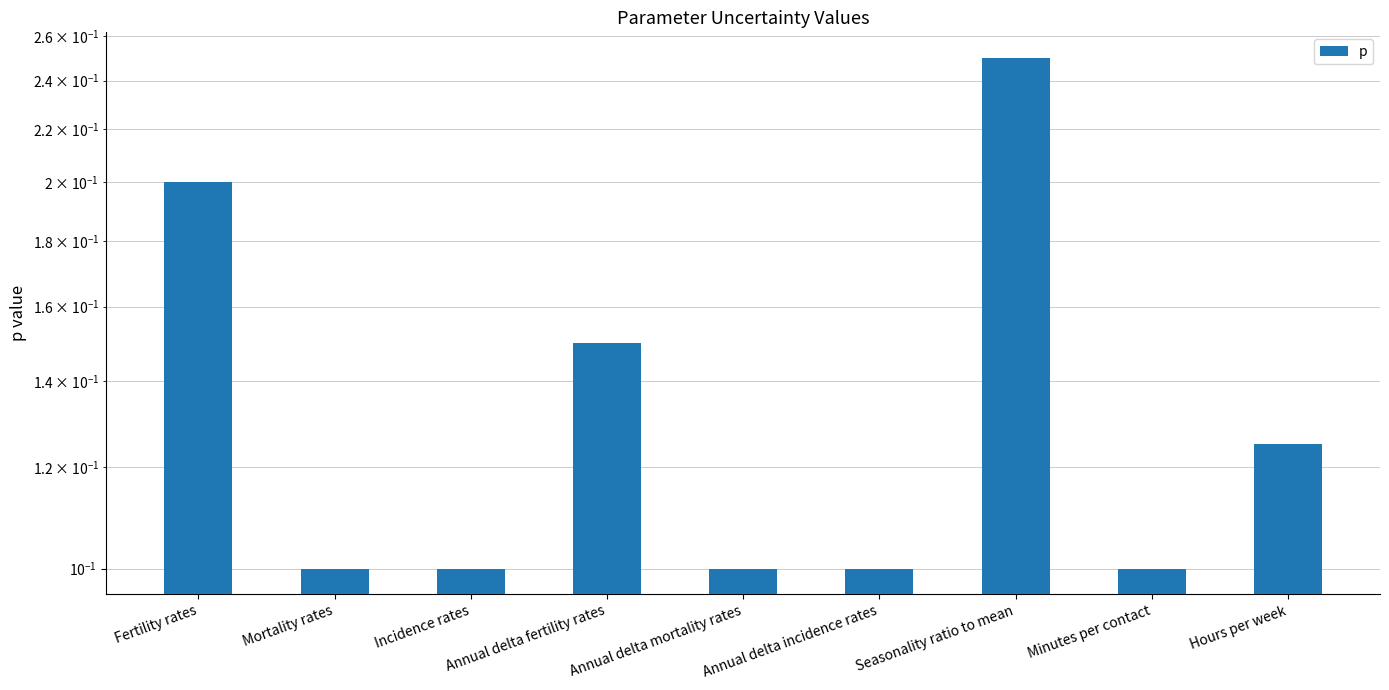

Rank the categories by value from highest to lowest.

Seasonality ratio to mean, Fertility rates, Annual delta fertility rates, Hours per week, Mortality rates, Incidence rates, Annual delta mortality rates, Annual delta incidence rates, Minutes per contact